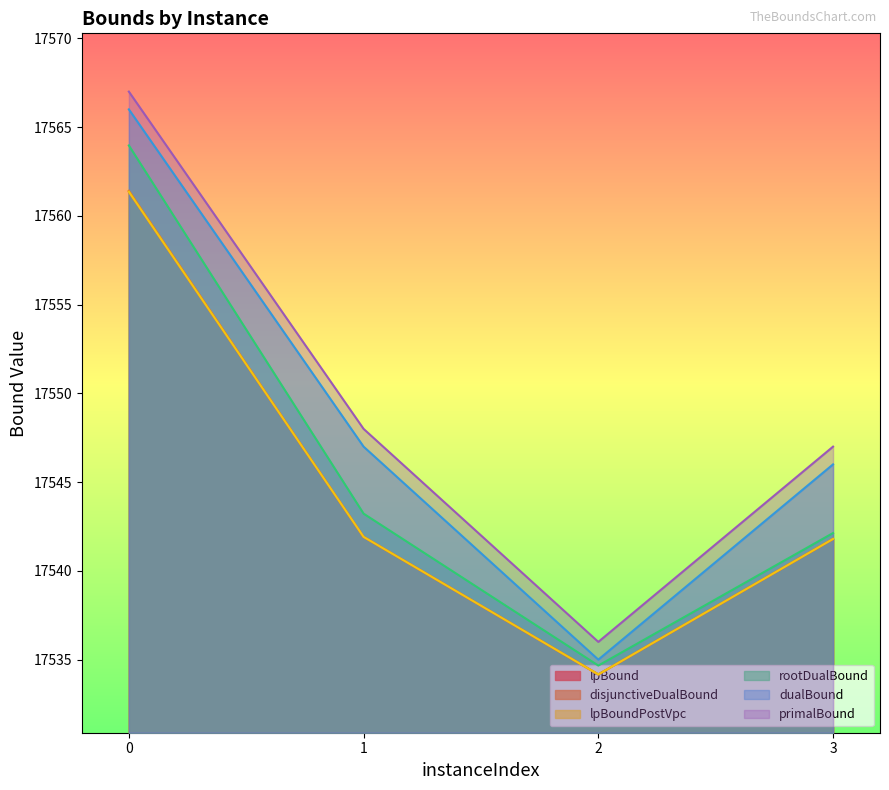

Reading right to left, transcribe all the data shown in this chart.

lpBound: 17541.8	17534.2	17541.9	17561.4
disjunctiveDualBound: 17541.8	17534.2	17541.9	17561.4
lpBoundPostVpc: 17541.8	17534.2	17541.9	17561.4
rootDualBound: 17542.1	17534.7	17543.2	17564.0
dualBound: 17546.0	17535.0	17547.0	17566.0
primalBound: 17547.0	17536.0	17548.0	17567.0